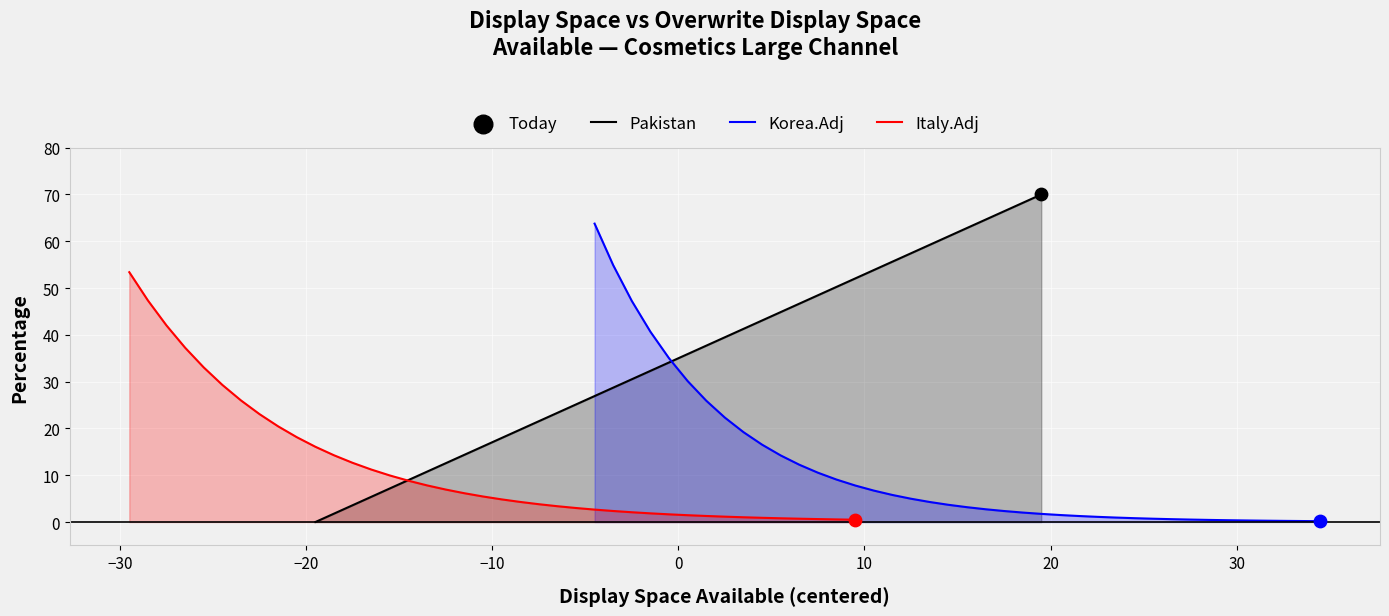

What is the maximum value for Pakistan?

70.0